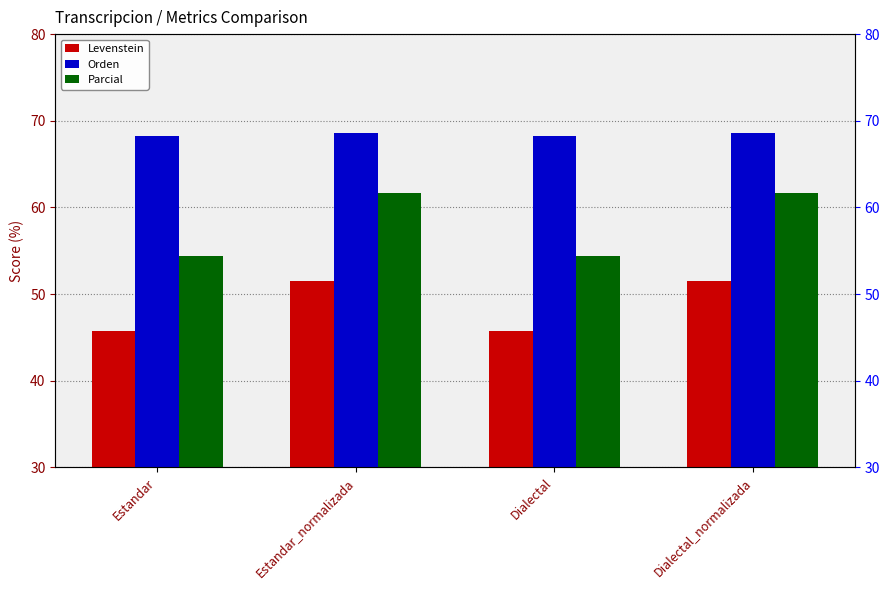

What is the total value across all series at Estandar?

168.5